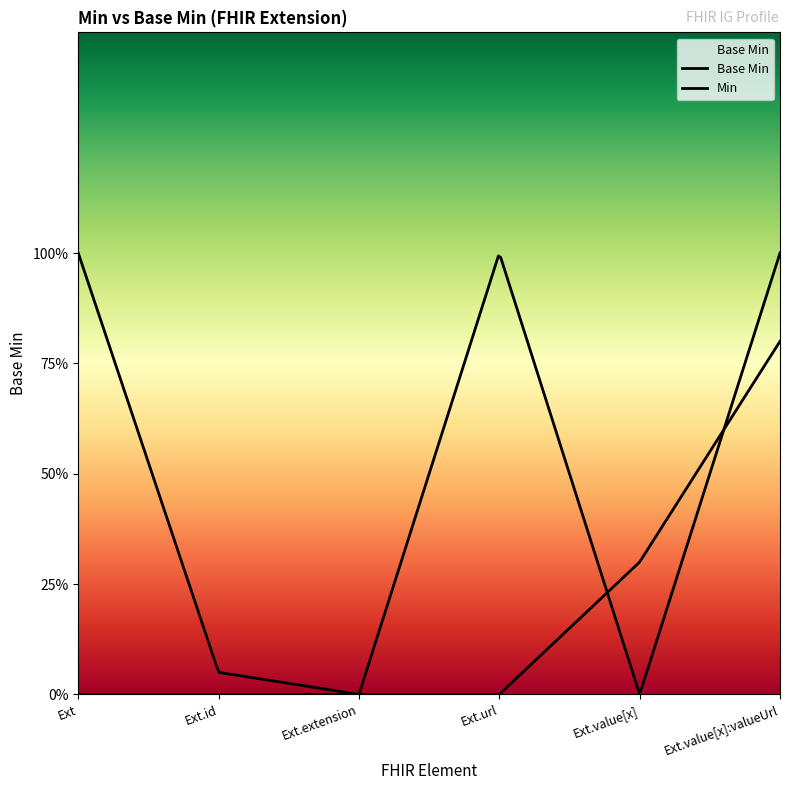

Does the chart display data point markers on the line(s)?

No